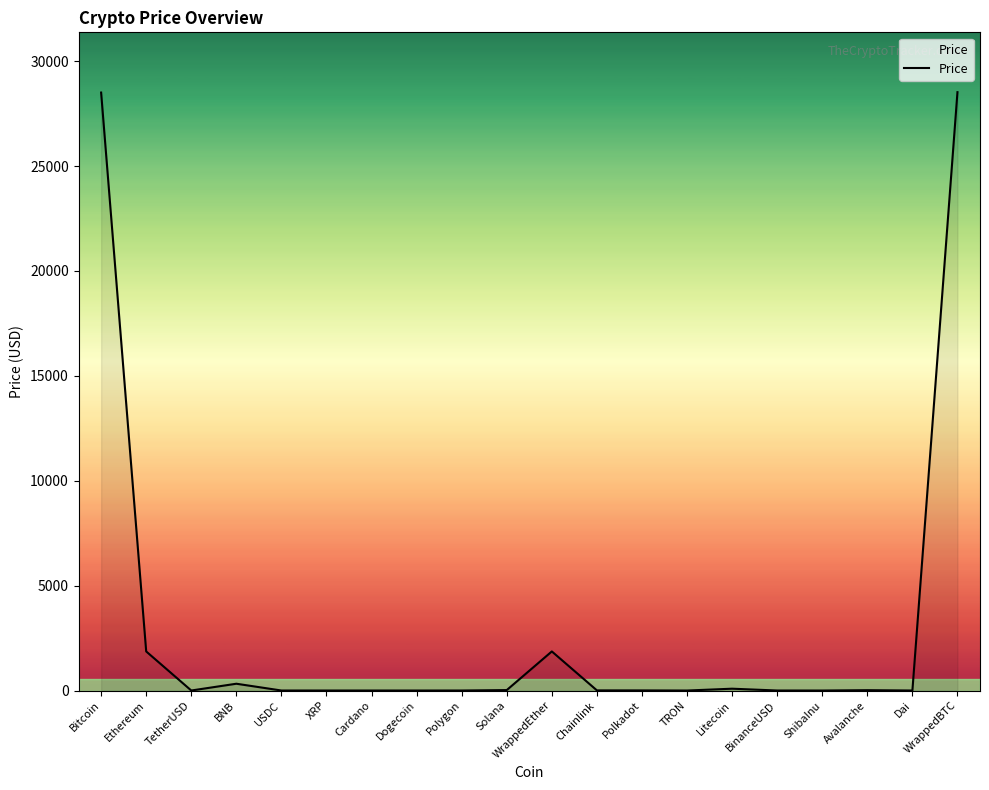

What is the maximum value shown in the chart?

28519.9